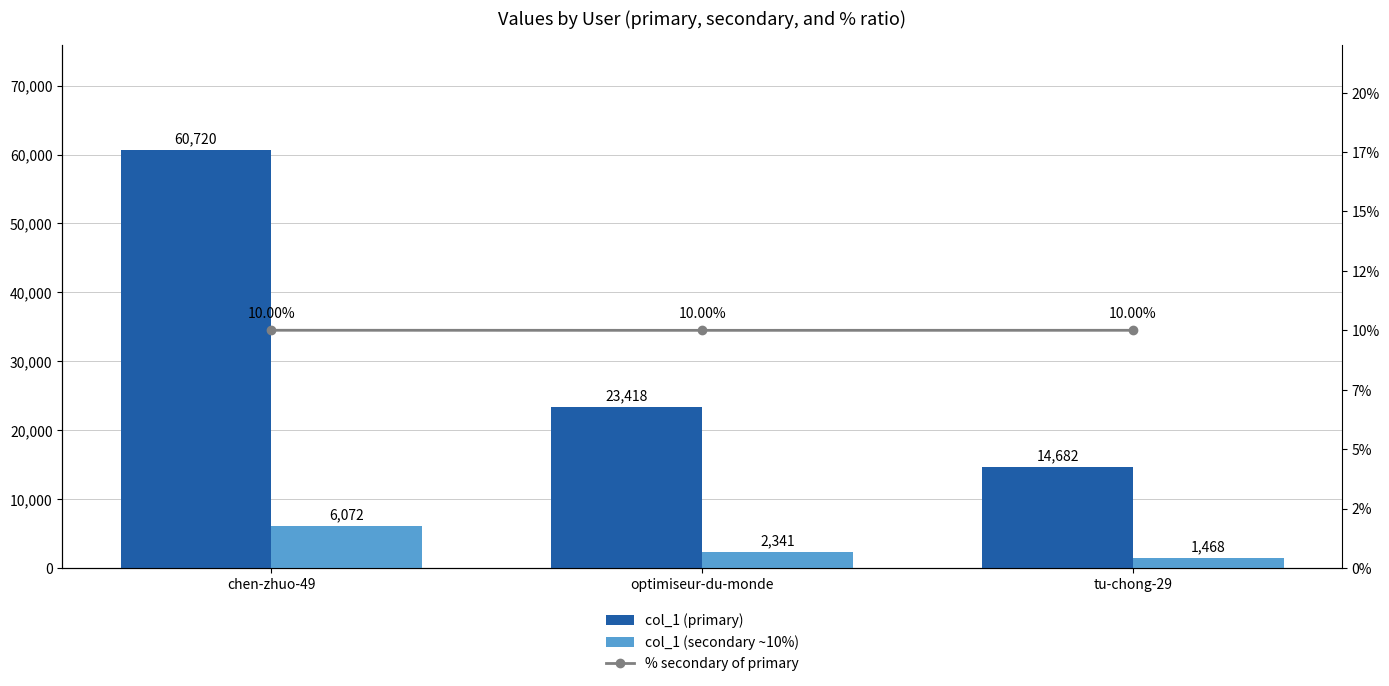

What is the label of the 2nd bar from the left?

optimiseur-du-monde